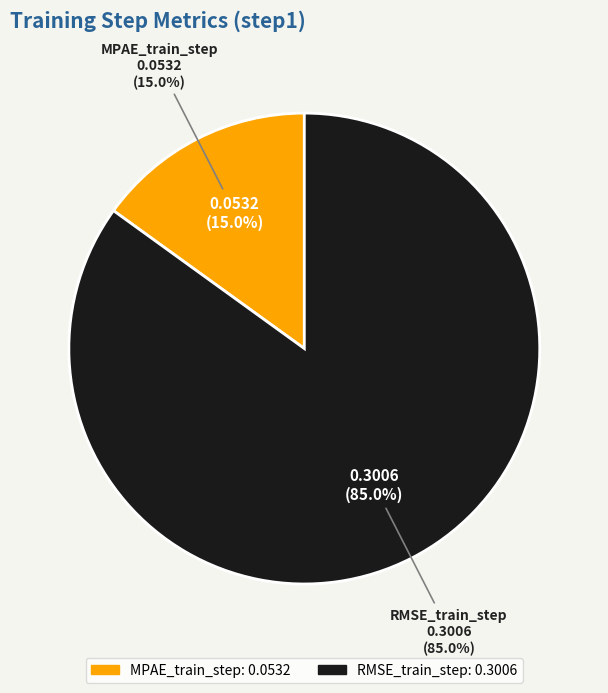

To the nearest percent, what is the average slice percentage?

50%